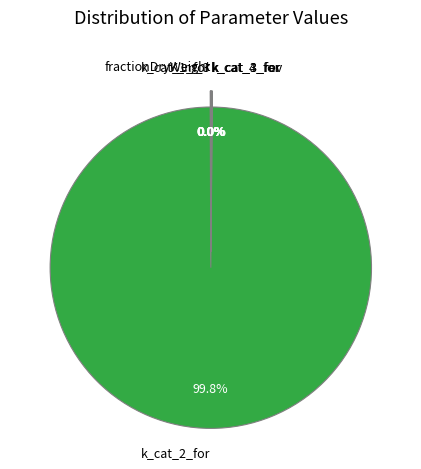

Is there any slice that represents more than half of the pie?

Yes